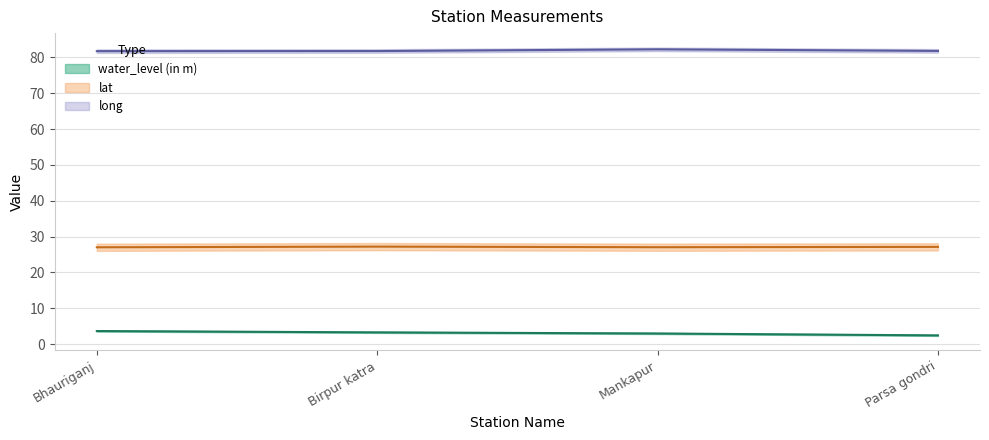

Which category has the lowest value in the lat series?

Bhauriganj